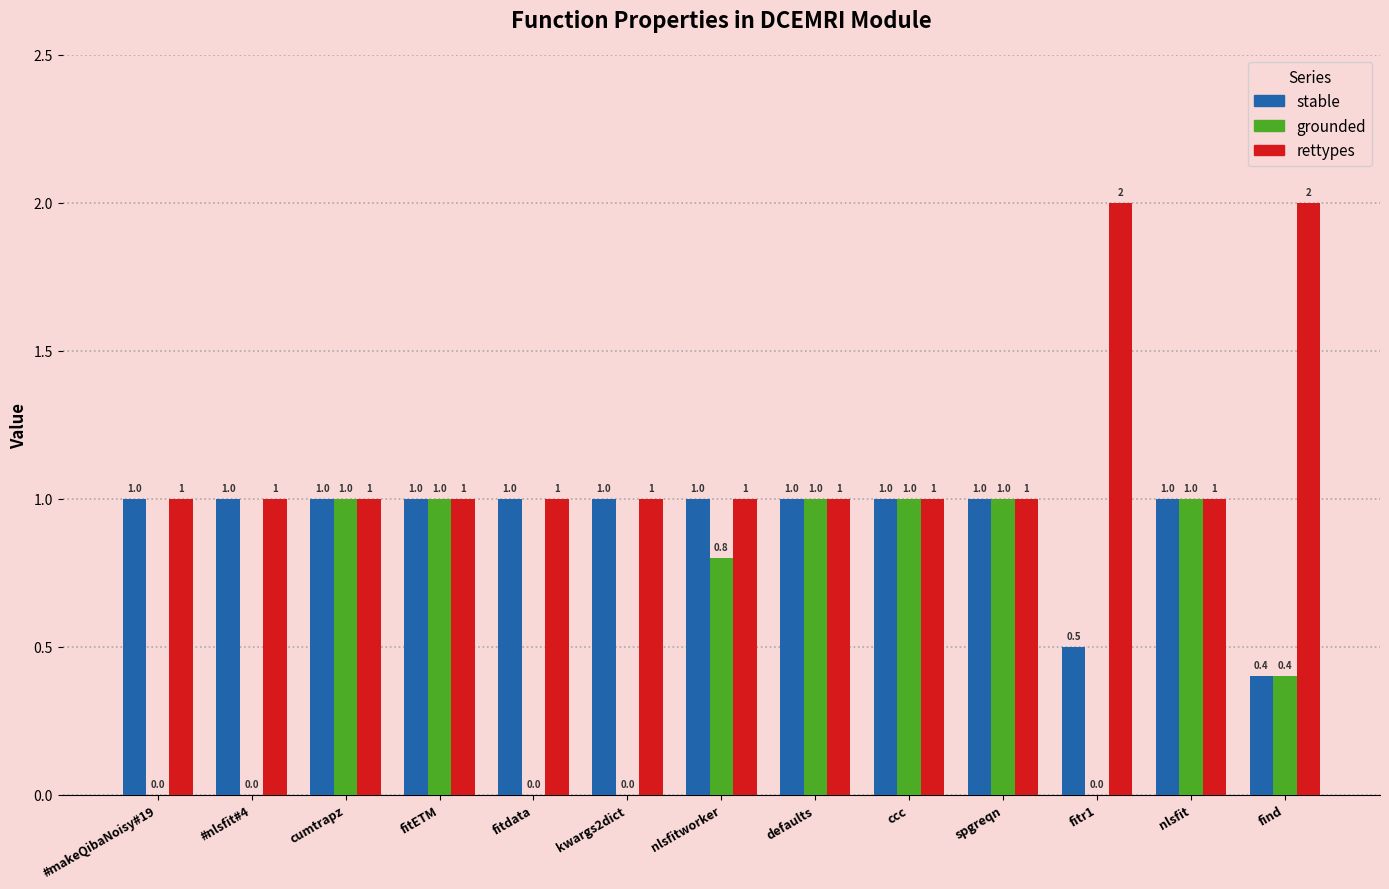

What is the sum of all rettypes values?

15.0